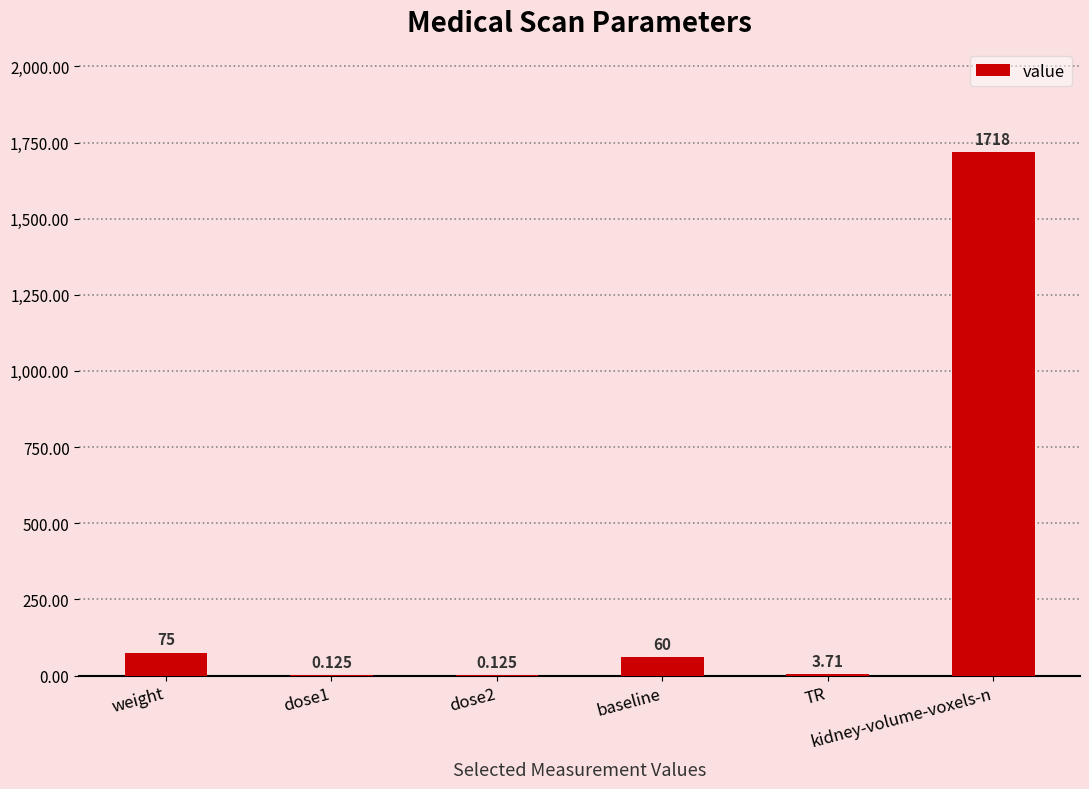

What is the minimum value shown in the chart?

0.1